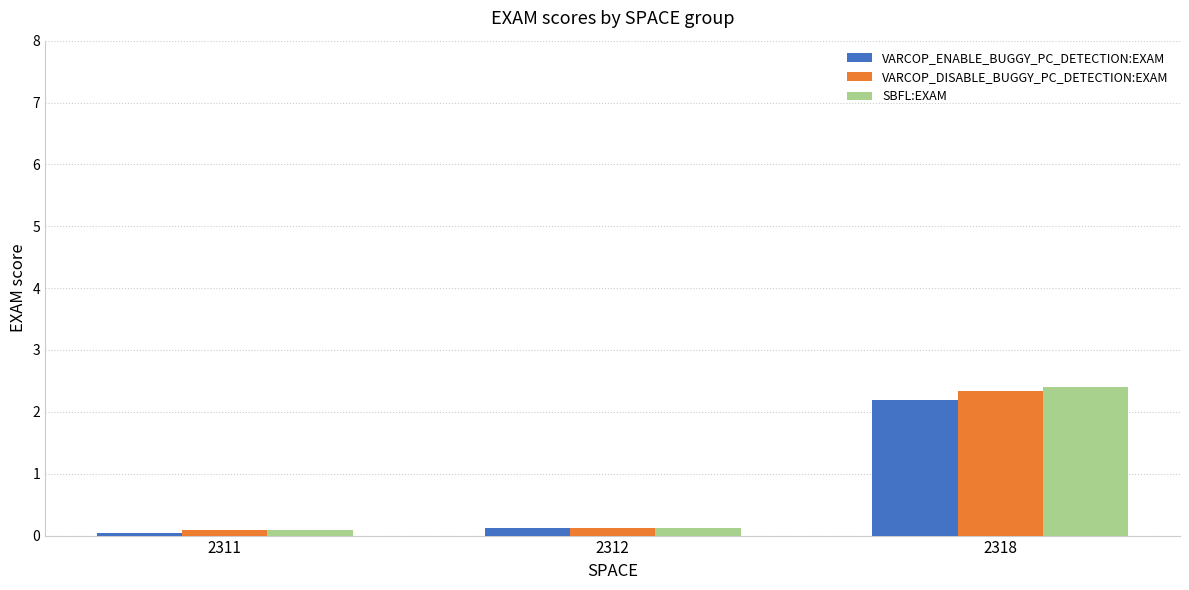

Rank the series at 2318 from lowest to highest value.

VARCOP_ENABLE_BUGGY_PC_DETECTION:EXAM, VARCOP_DISABLE_BUGGY_PC_DETECTION:EXAM, SBFL:EXAM